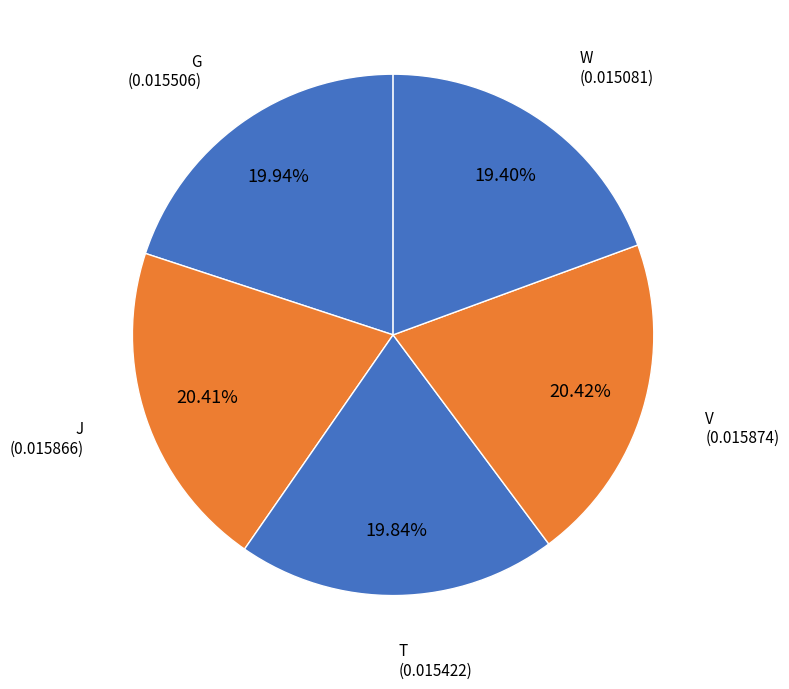

To the nearest percent, what is the difference between the largest and smallest slice percentages?

1%